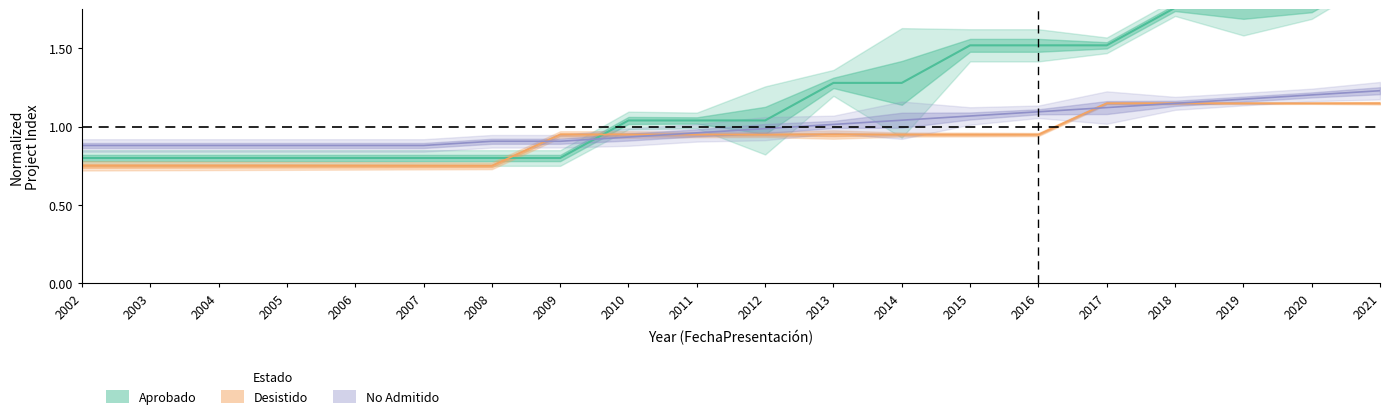

At which category is the sum across all series the highest?

2021